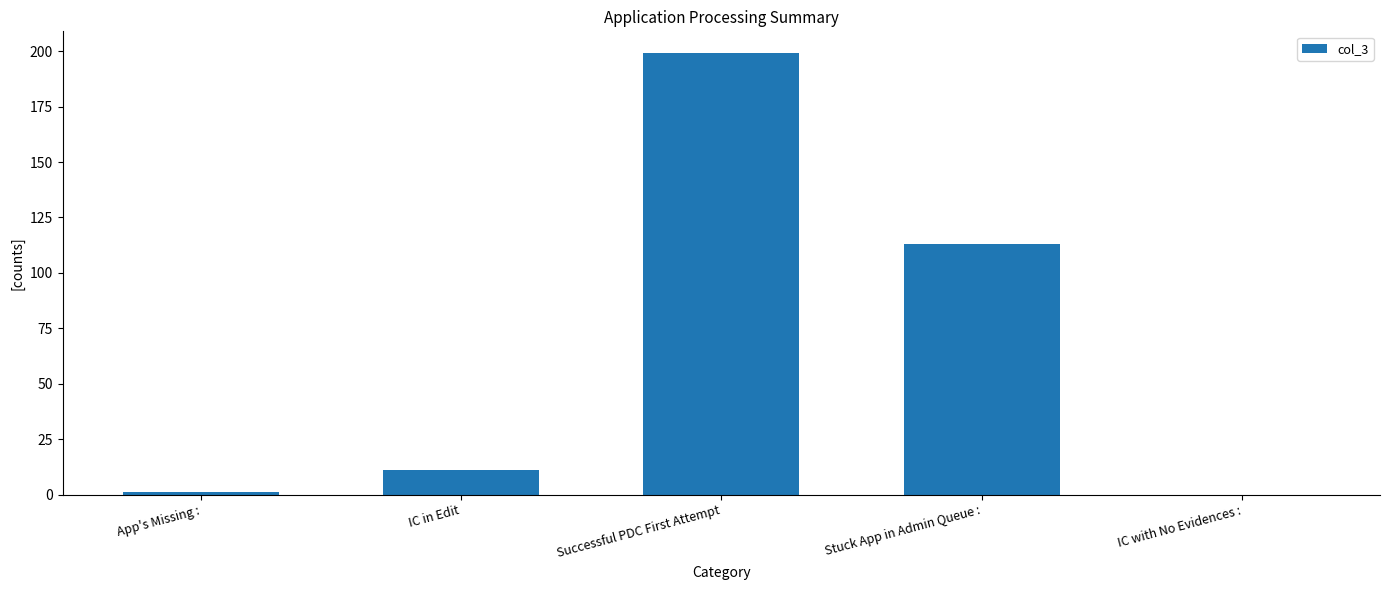

Reading left to right, transcribe all the data shown in this chart.

1	11	199	113	0